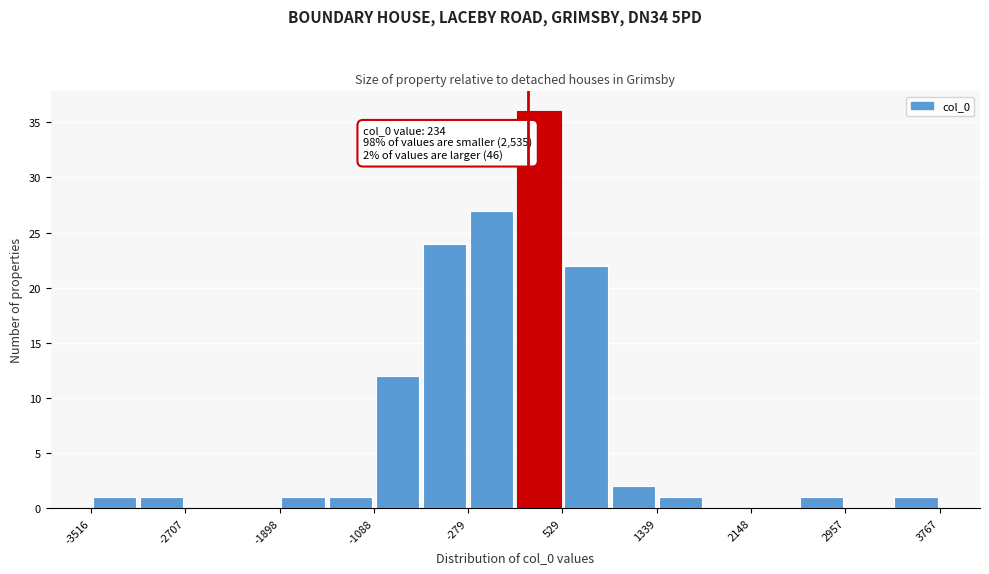

Which range on the x-axis has the tallest bar?

100 to 500